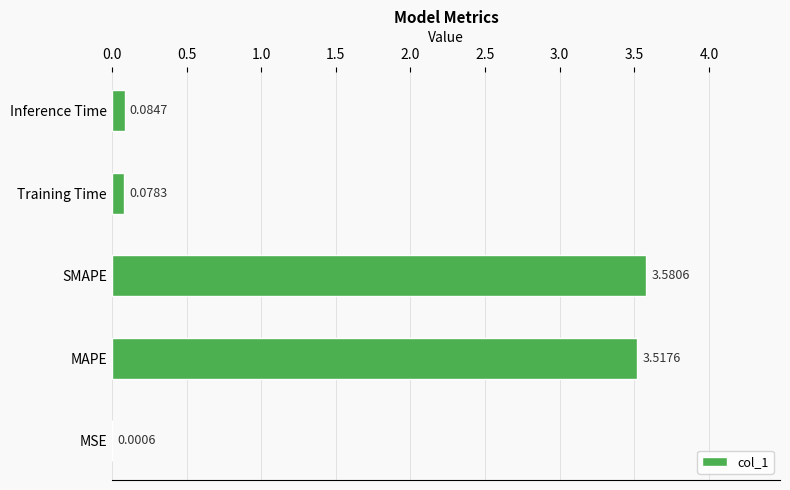

What is the sum of all values?

7.3